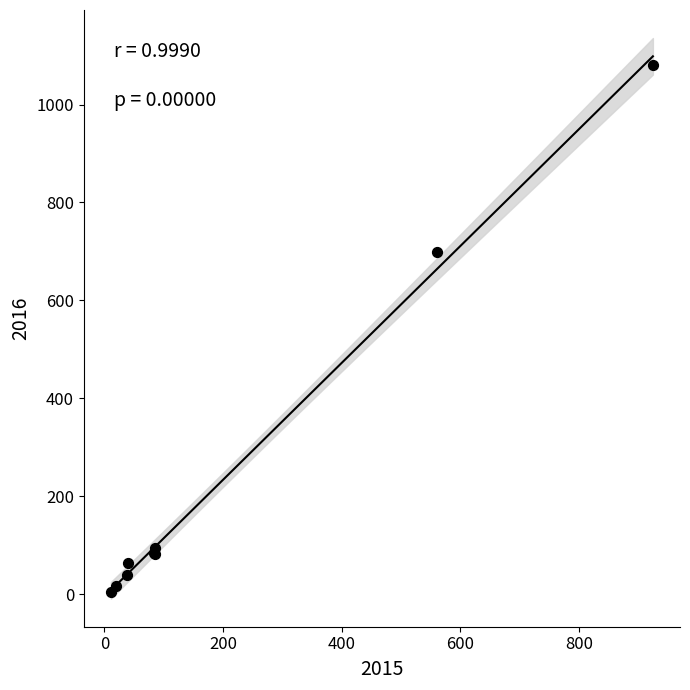

What Y value in the scatter plot is closest to 542?

698